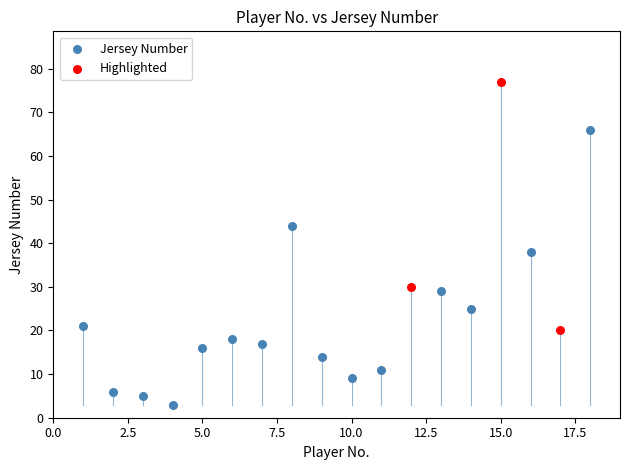

Which series contains the highest Y value?

Highlighted